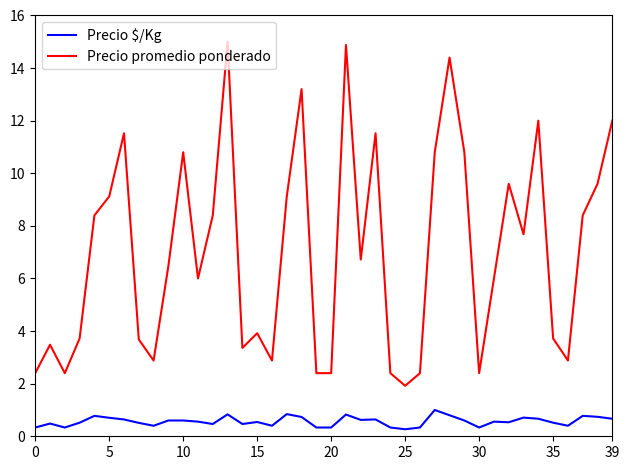

List the series in order of their overall mean, highest first.

Precio promedio ponderado, Precio $/Kg